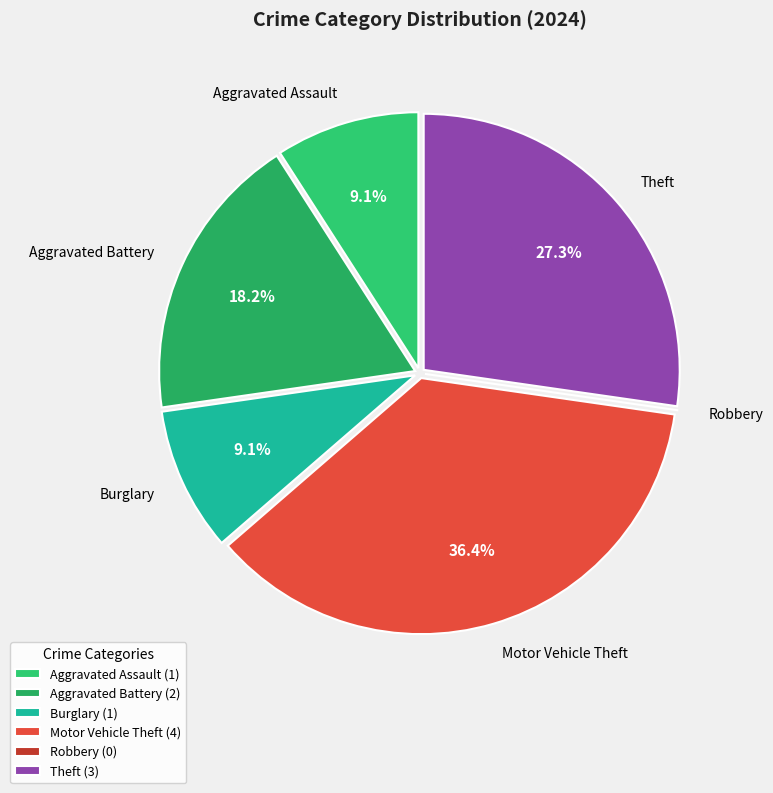

To the nearest percent, what is the difference between the largest and smallest slice percentages?

36%